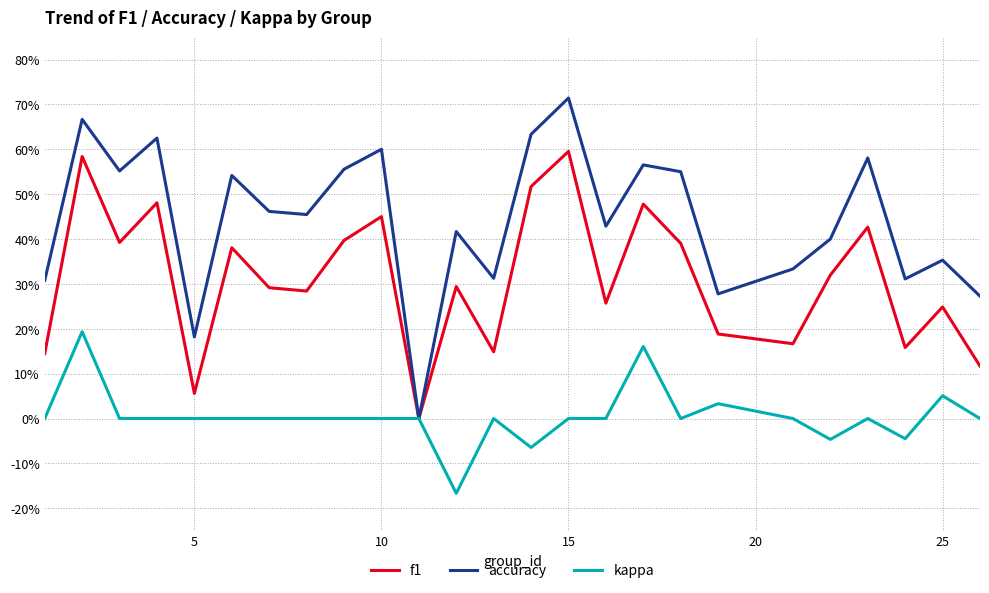

What are all the series names shown in the legend?

f1, accuracy, kappa